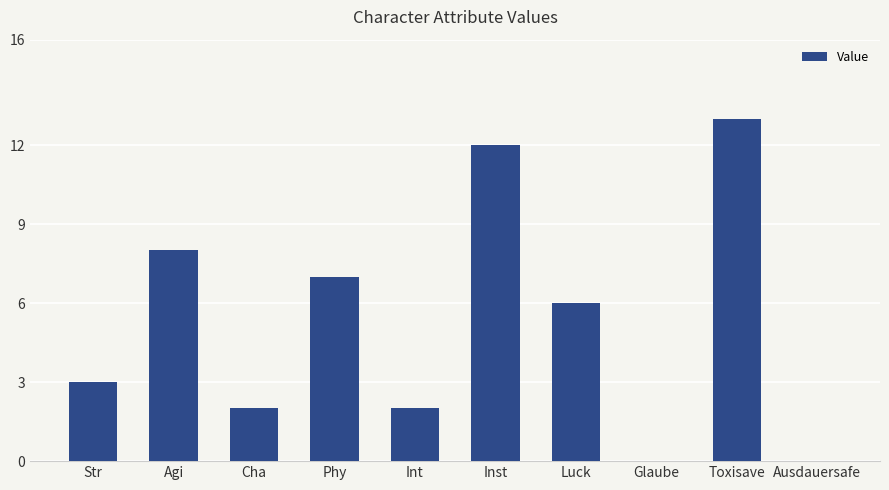

What is the greatest value displayed?

13